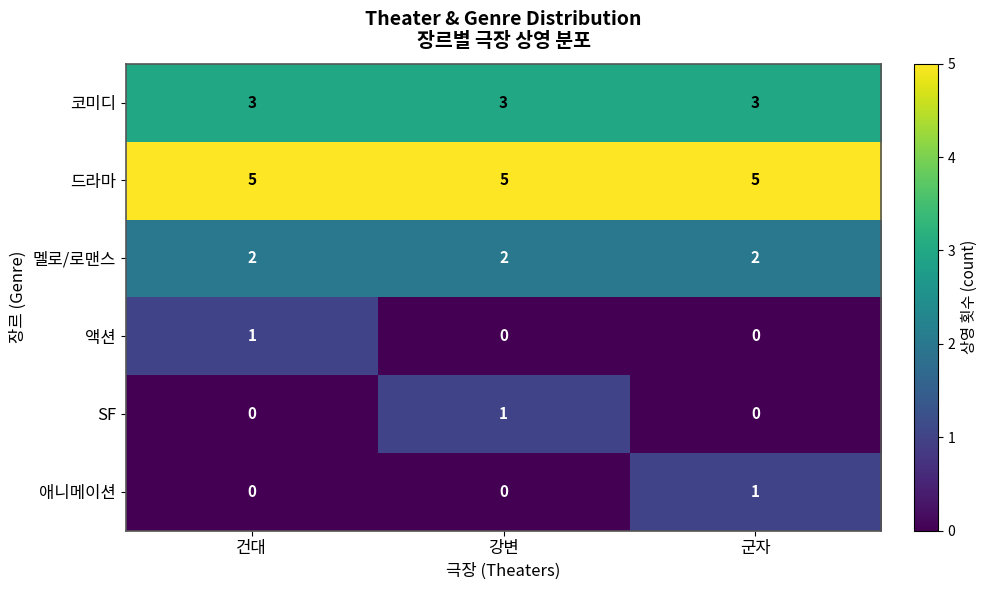

What is the difference between the highest and lowest values at 건대?

5